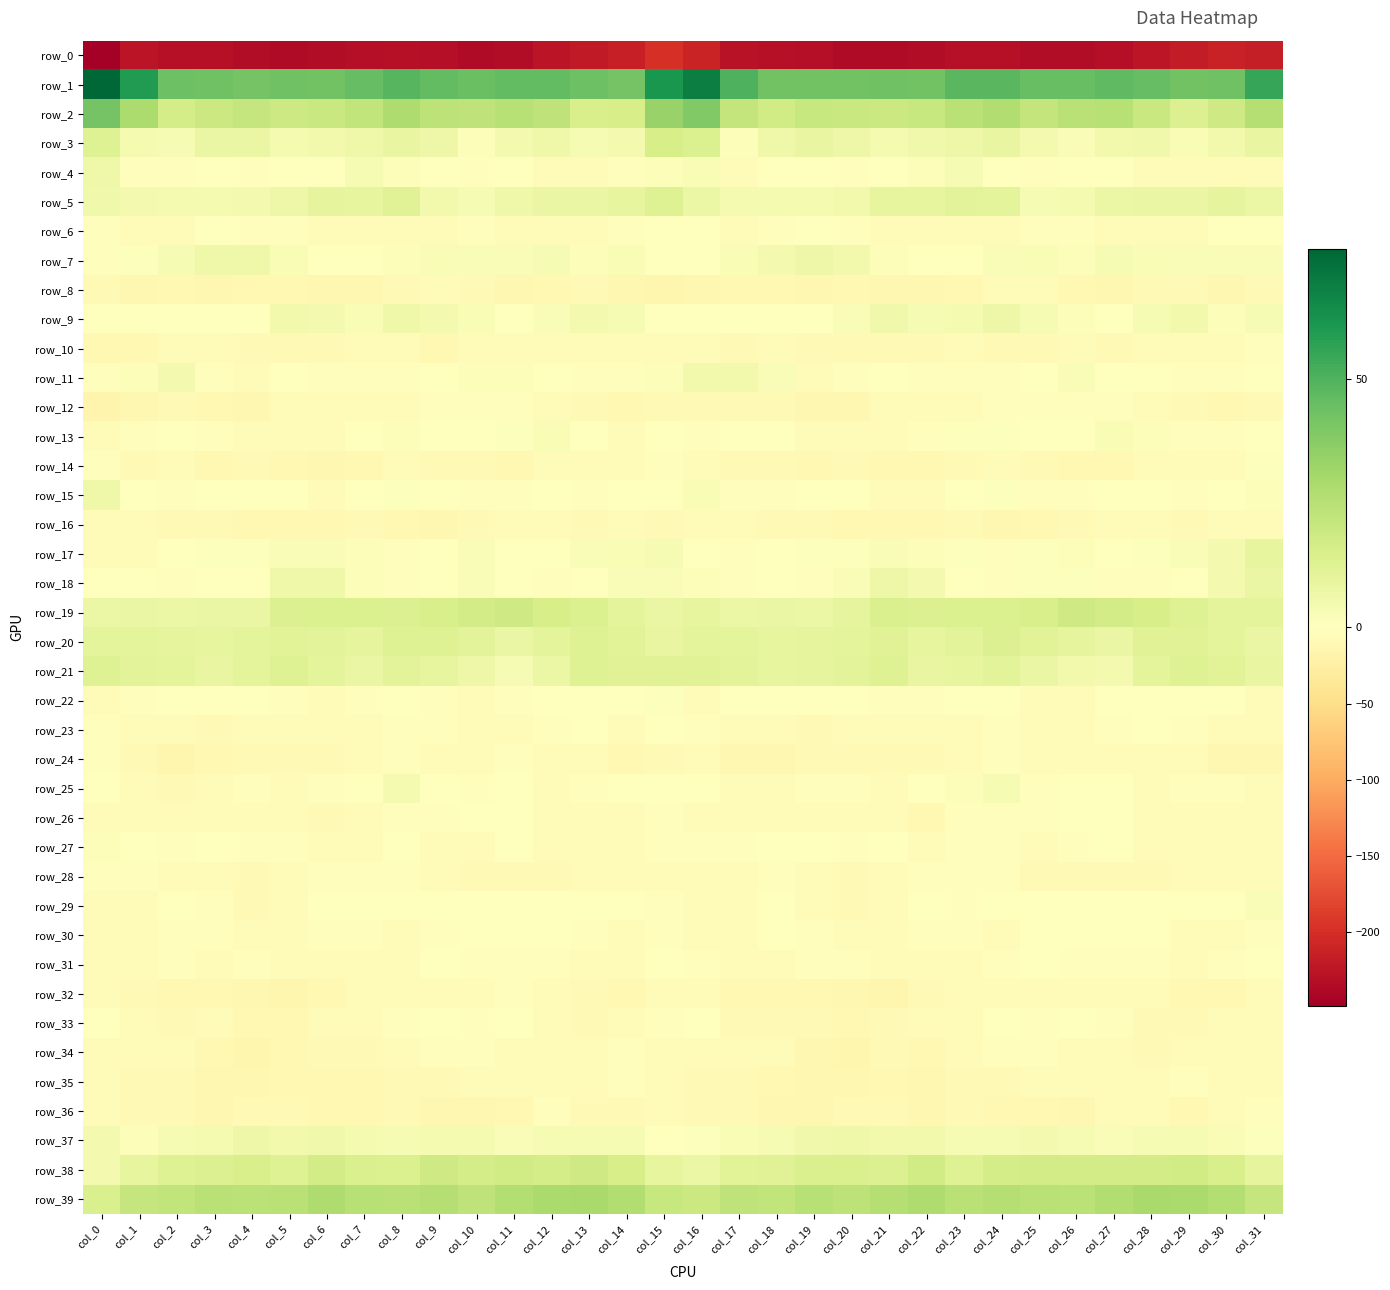

How many values in row_13 are above zero?

10